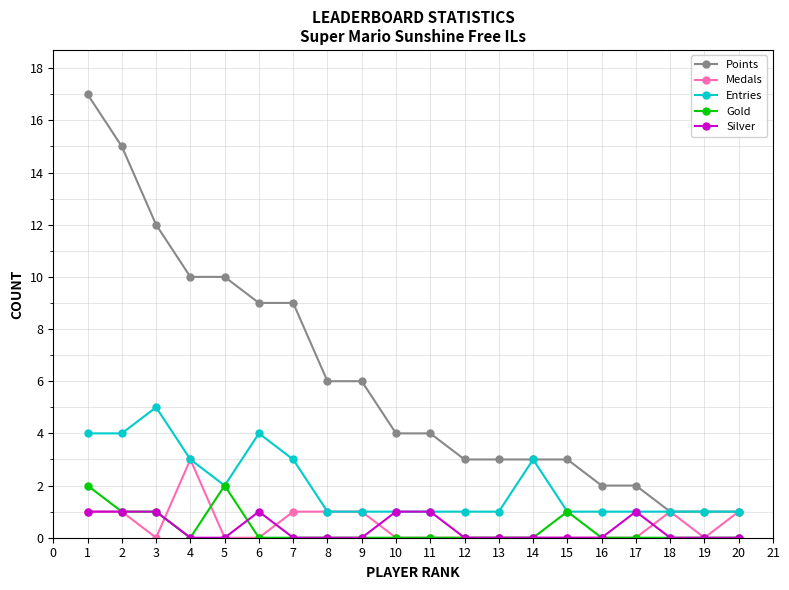

At how many categories does at least one series exceed 8?

7